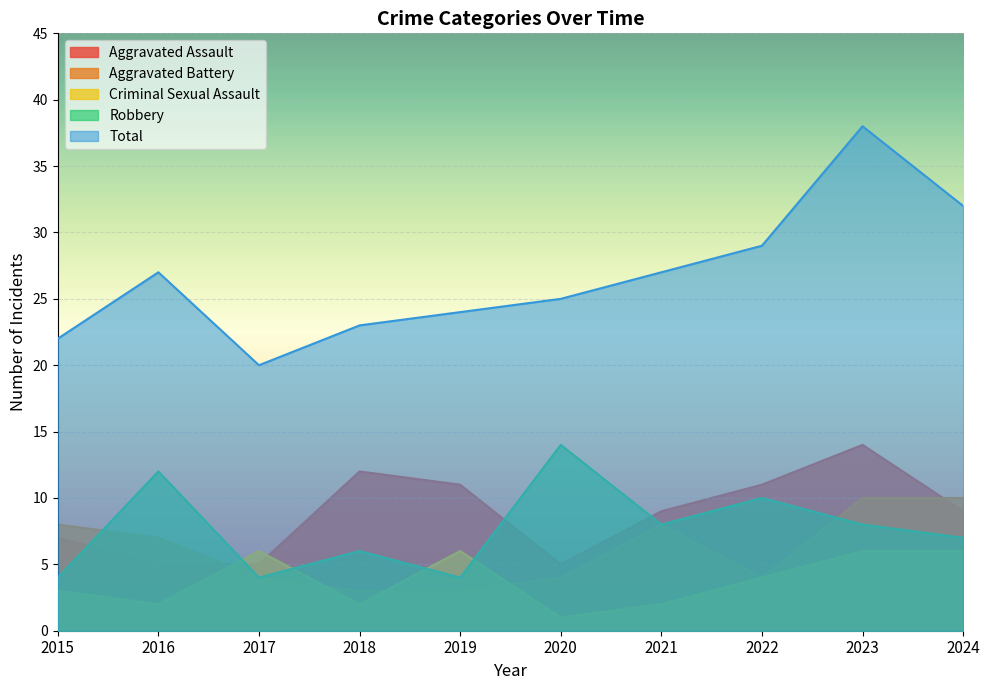

Reading left to right, transcribe all the data shown in this chart.

Aggravated Assault: 2015=7	2016=5	2017=5	2018=12	2019=11	2020=5	2021=9	2022=11	2023=14	2024=9
Aggravated Battery: 2015=8	2016=7	2017=4	2018=3	2019=3	2020=4	2021=8	2022=4	2023=10	2024=10
Criminal Sexual Assault: 2015=3	2016=2	2017=6	2018=2	2019=6	2020=1	2021=2	2022=4	2023=6	2024=6
Robbery: 2015=4	2016=12	2017=4	2018=6	2019=4	2020=14	2021=8	2022=10	2023=8	2024=7
Total: 2015=22	2016=27	2017=20	2018=23	2019=24	2020=25	2021=27	2022=29	2023=38	2024=32